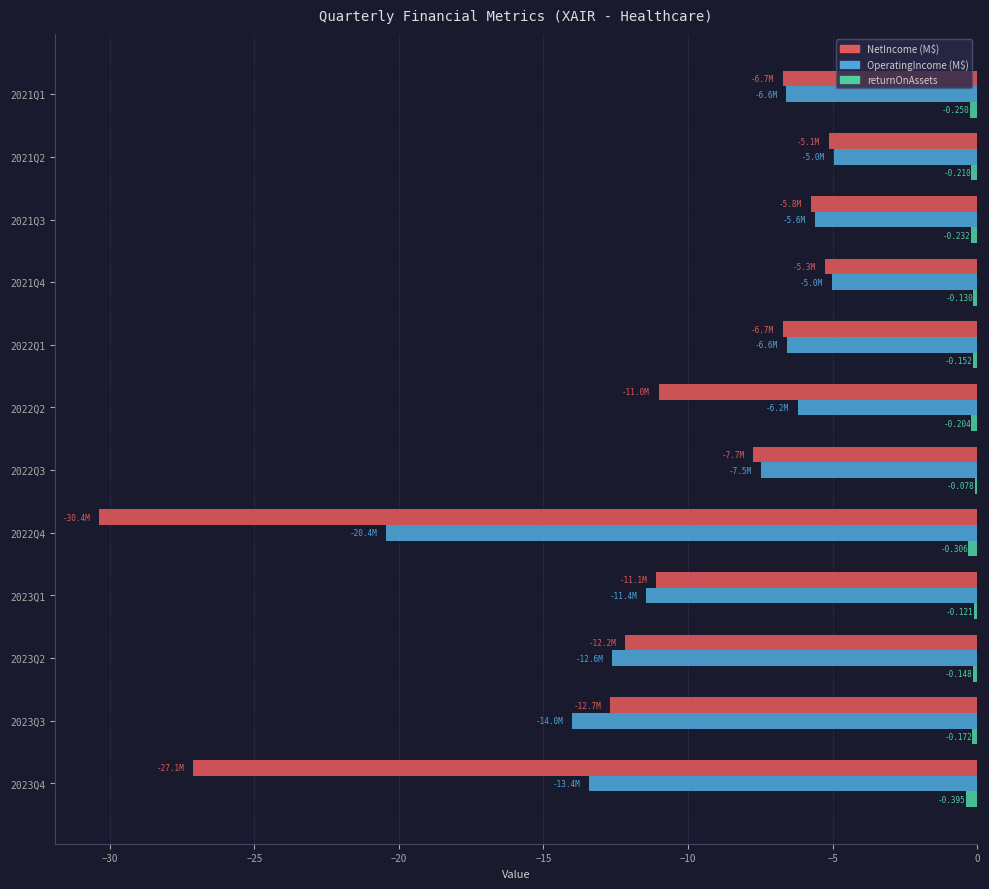

Which series has the widest spread of values?

NetIncome (M$)